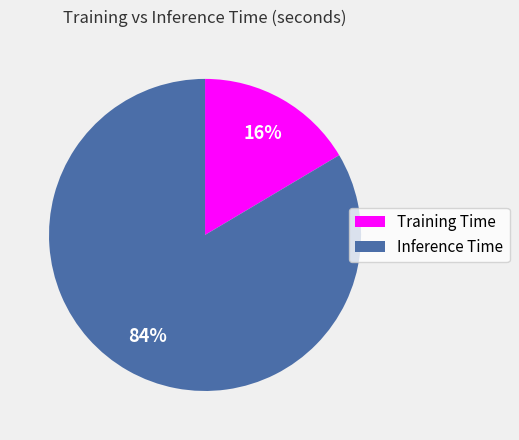

How many segments does this pie chart have?

2